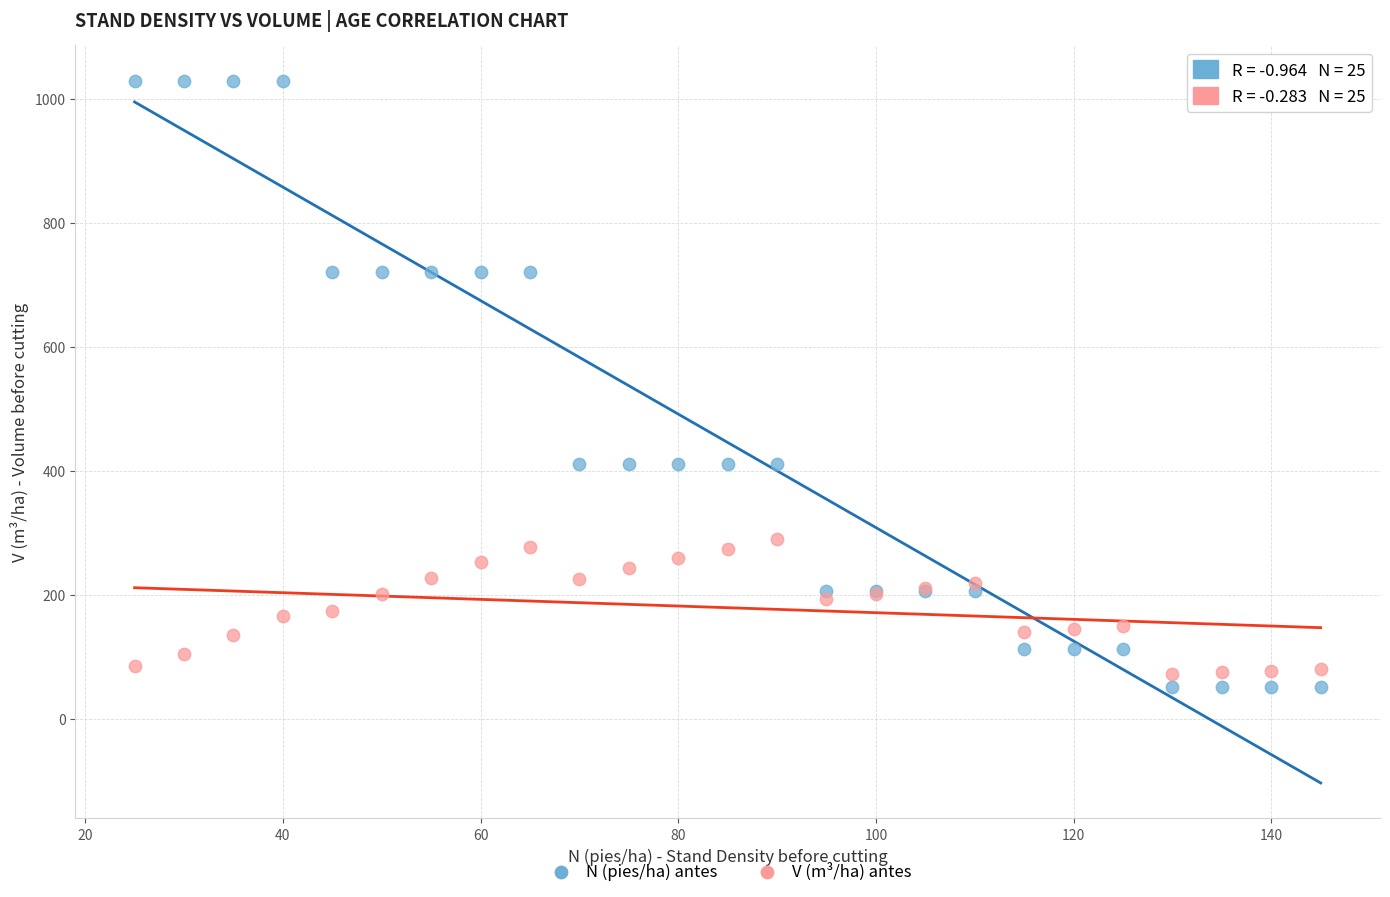

Which series has the largest Y range (max minus min)?

N (pies/ha) antes